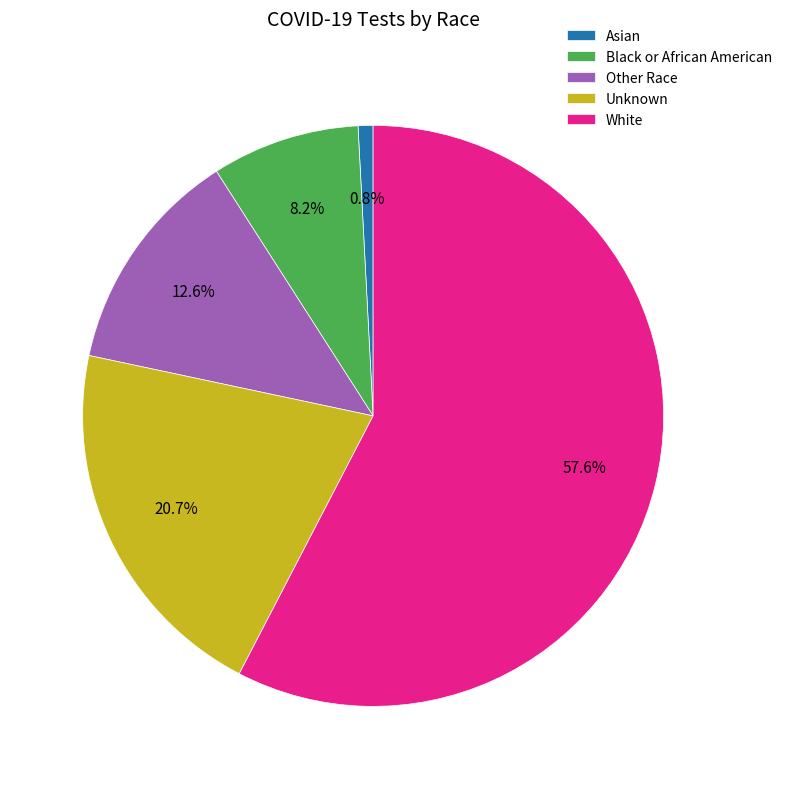

True or false: Asian accounts for 12% of the total.

False